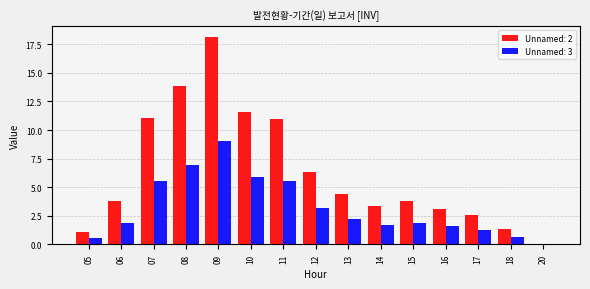

Is it true that Unnamed: 3 equals 5.6 at 11?

True